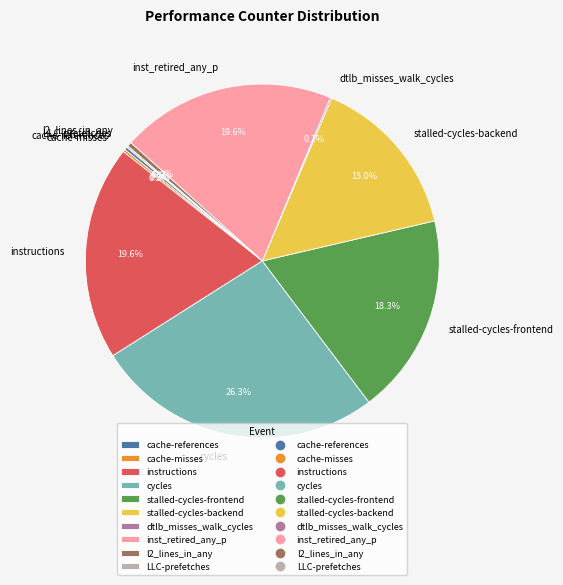

What is the ratio of the value at stalled-cycles-backend to the value at inst_retired_any_p?

0.8